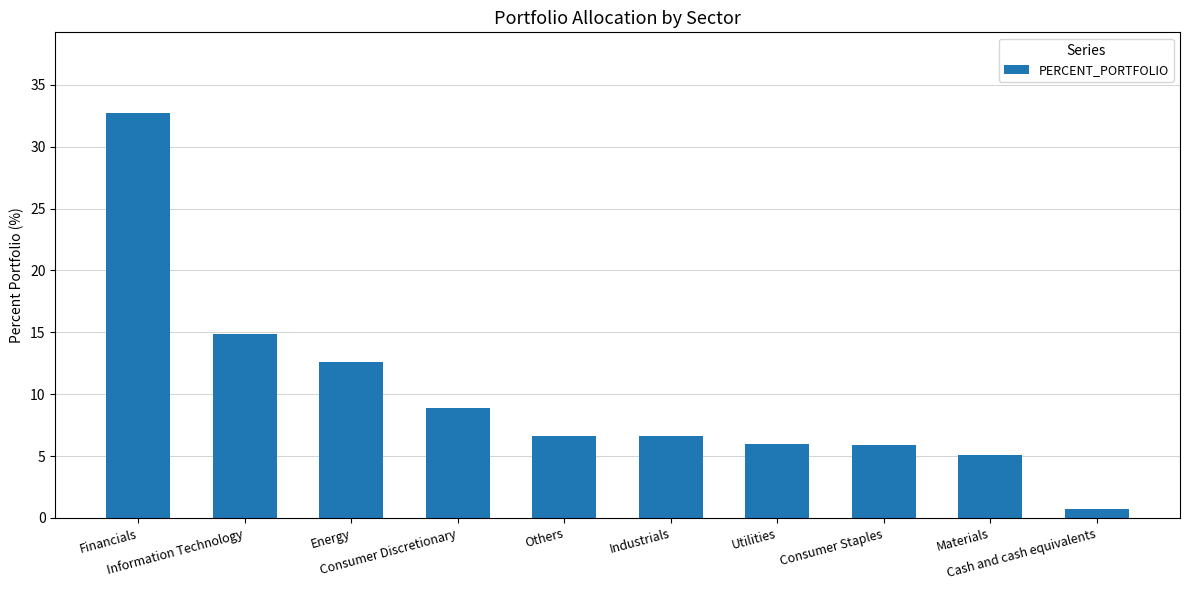

Count the number of data series in this chart.

1